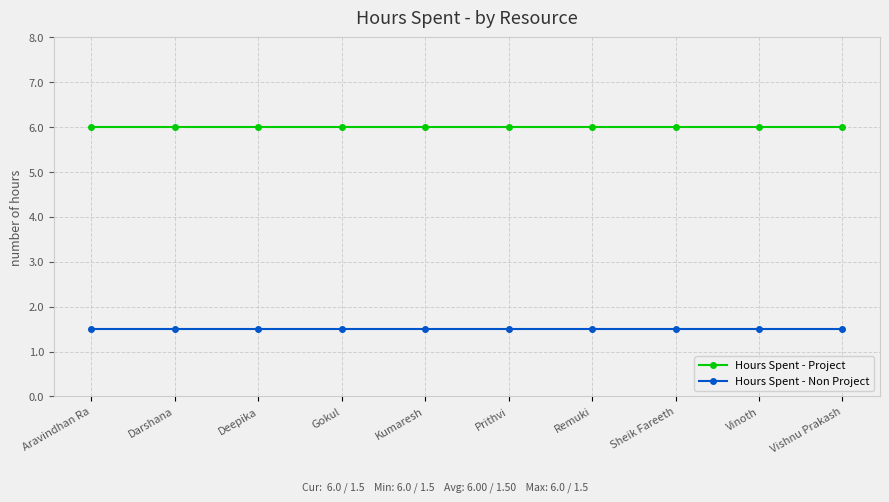

What is the label of the 2nd point from the right?

Vinoth